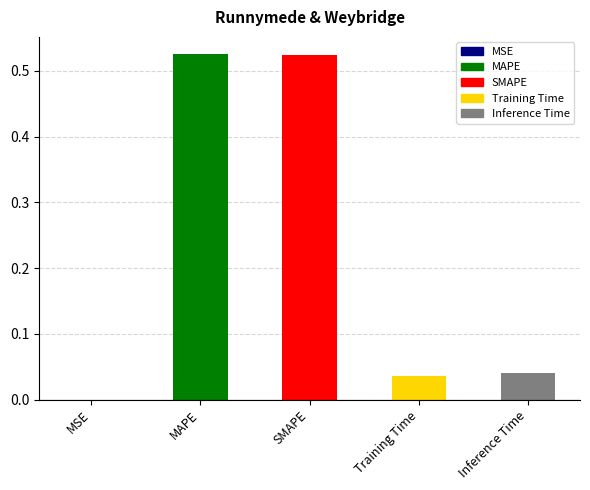

What is the sum of all values?

1.1